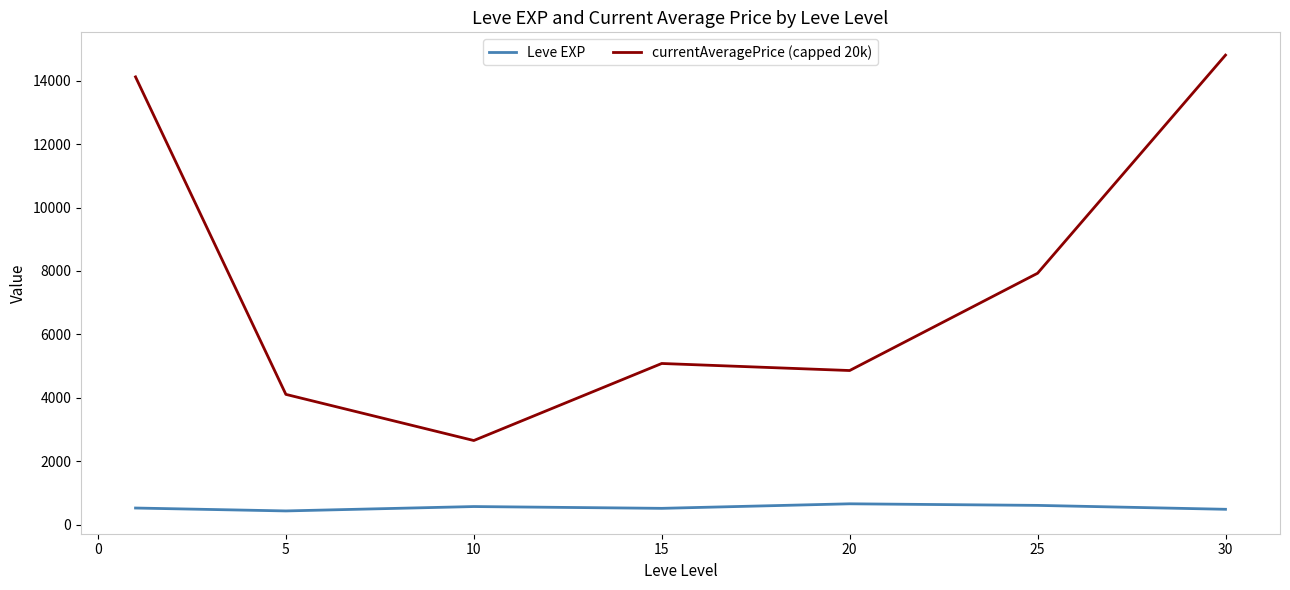

How many lines are shown in the chart?

2